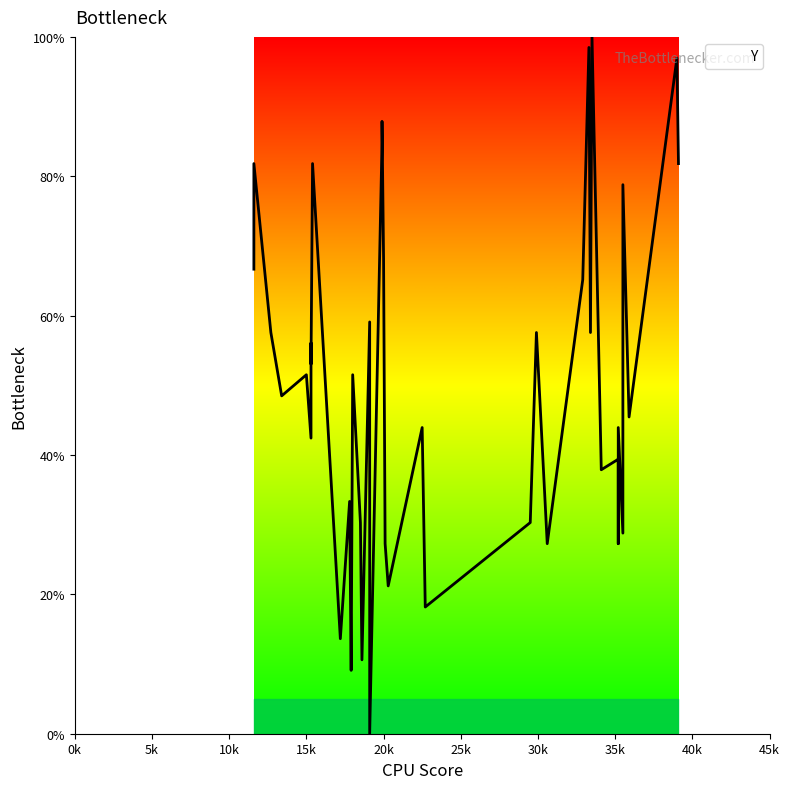

How many positive values are there?

39